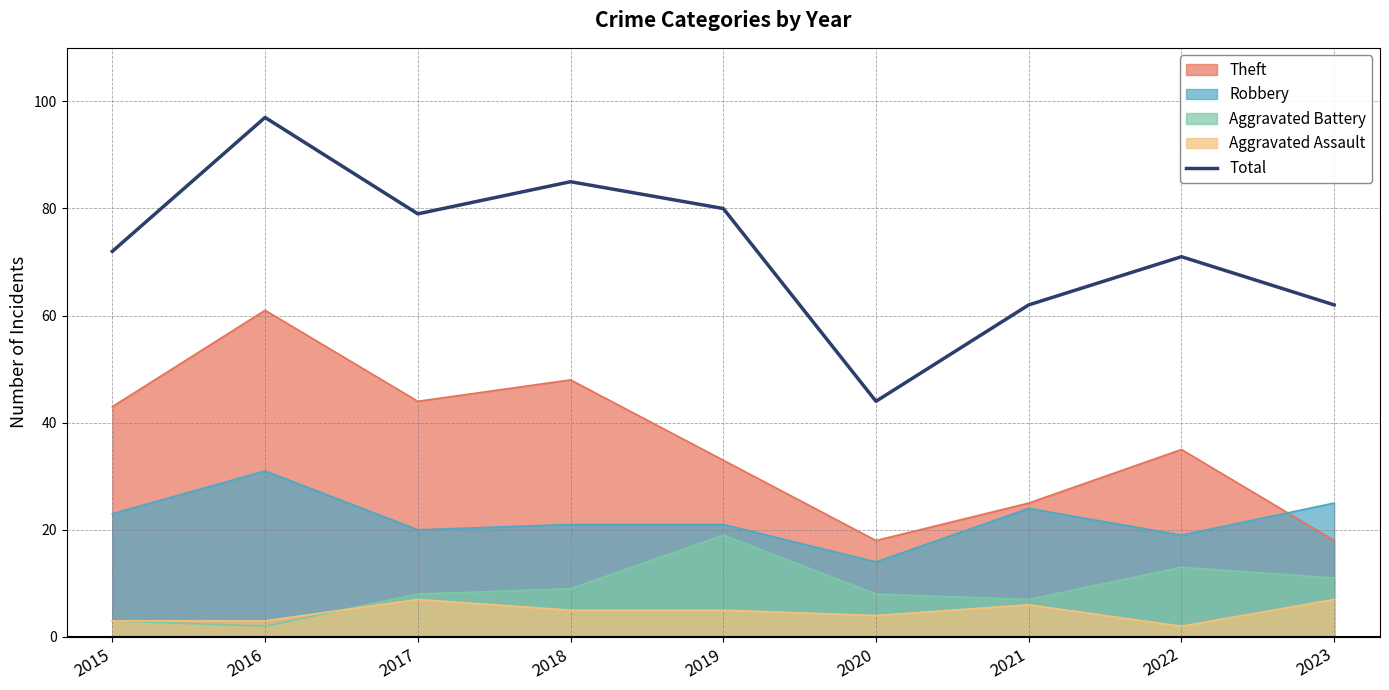

The value at 2016 is 97. True or false?

True